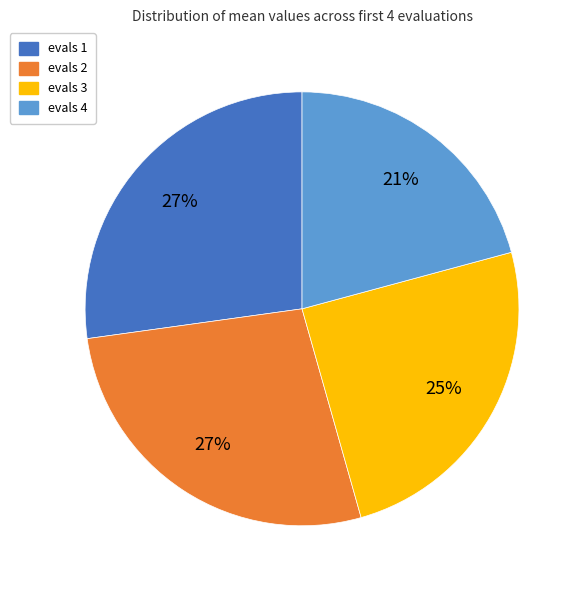

Approximately how many times larger is the value at evals 3 compared to evals 2?

0.9